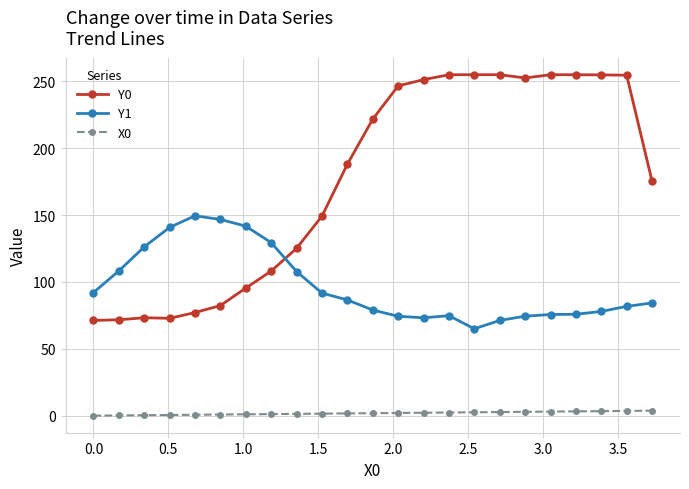

What is the value of the Y0 point at the 8th from the left?

108.2